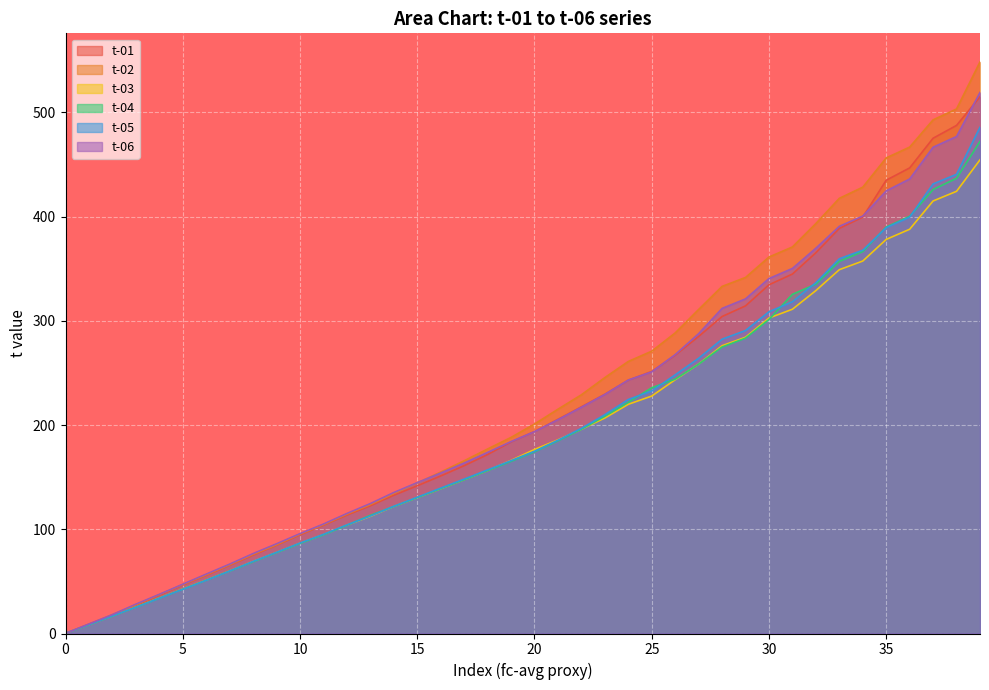

What is the spread (max minus min) of values at 5?

4.8